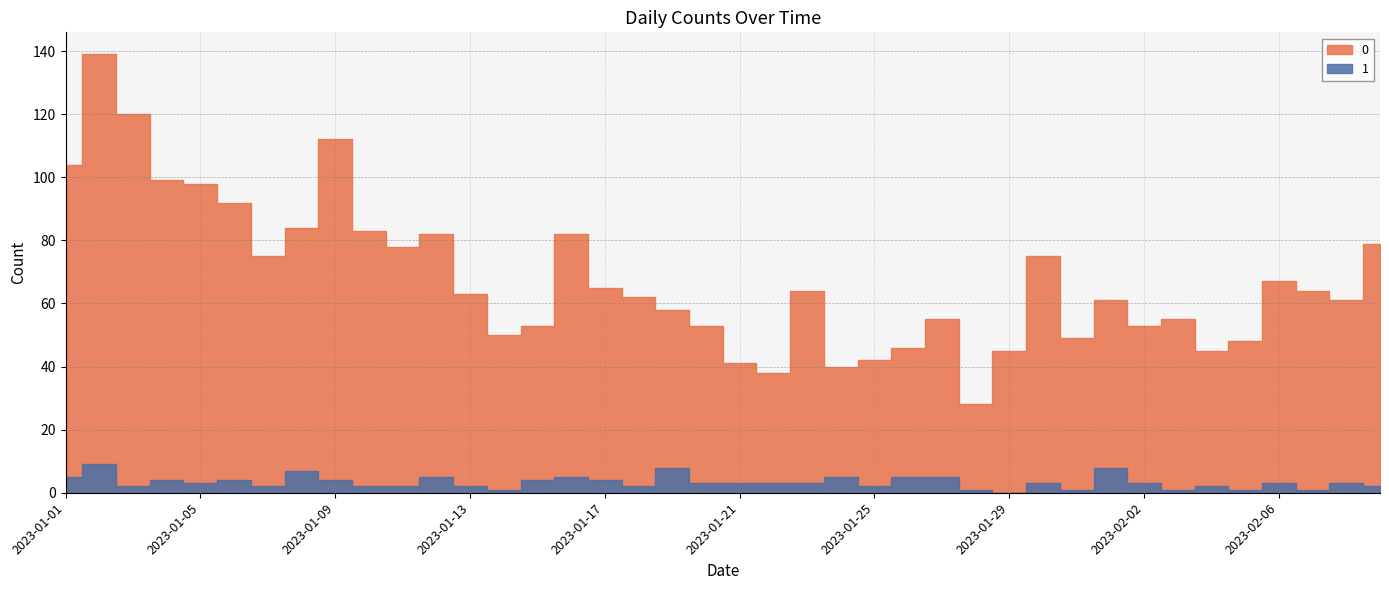

What is the maximum value for 1?

9